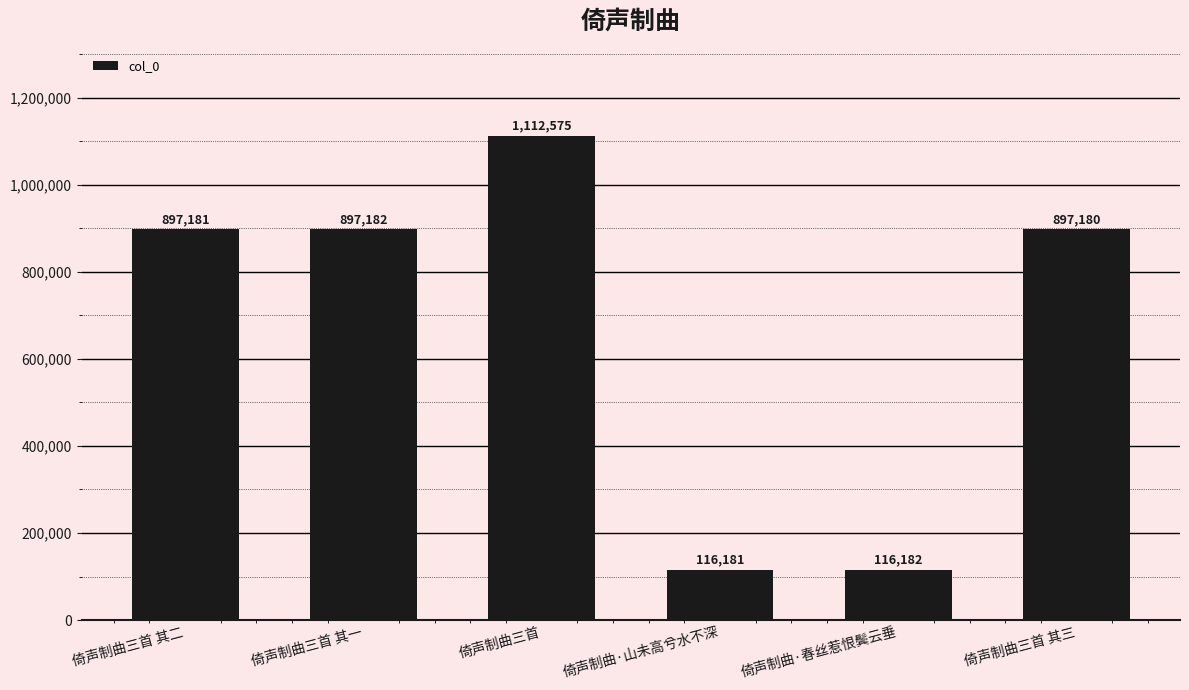

At which label is the value closest to 614378?

倚声制曲三首 其三